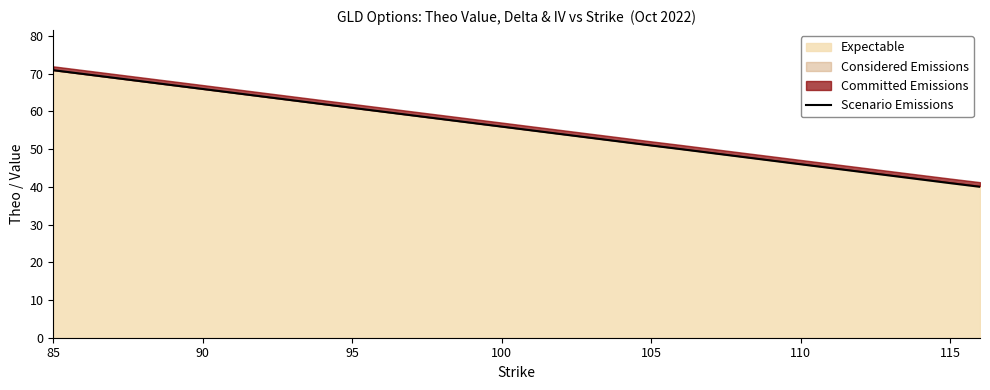

The value of Expectable at 90 is 65.9. True or false?

True